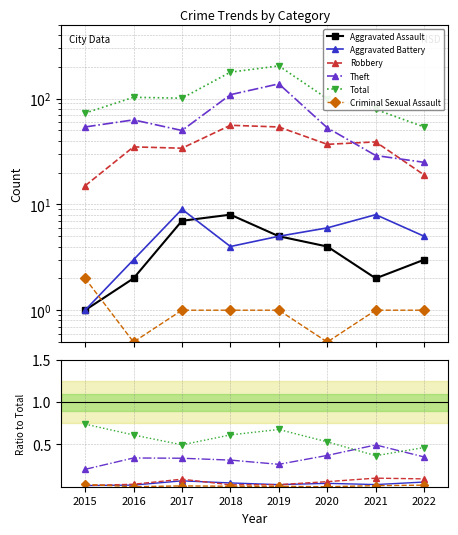

Does the chart display data point markers on the line(s)?

Yes